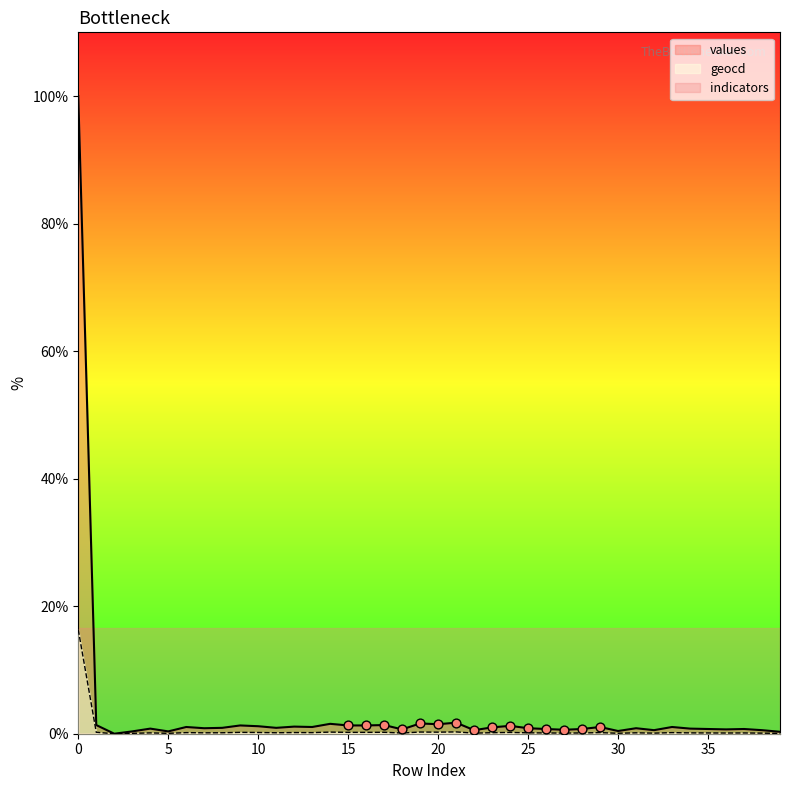

Is the value of geocd at 30 greater than the value of values at 15?

No